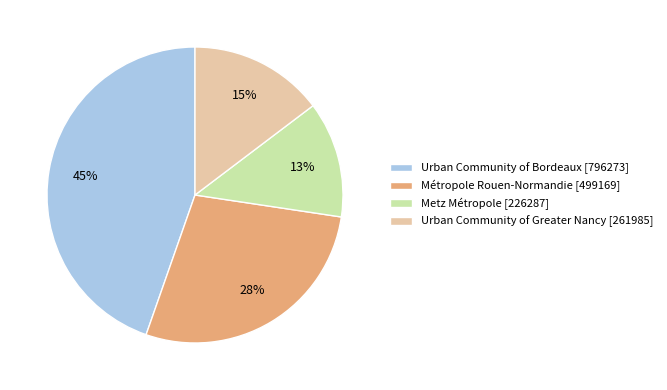

To the nearest percent, what portion does Urban Community of Greater Nancy represent?

15%